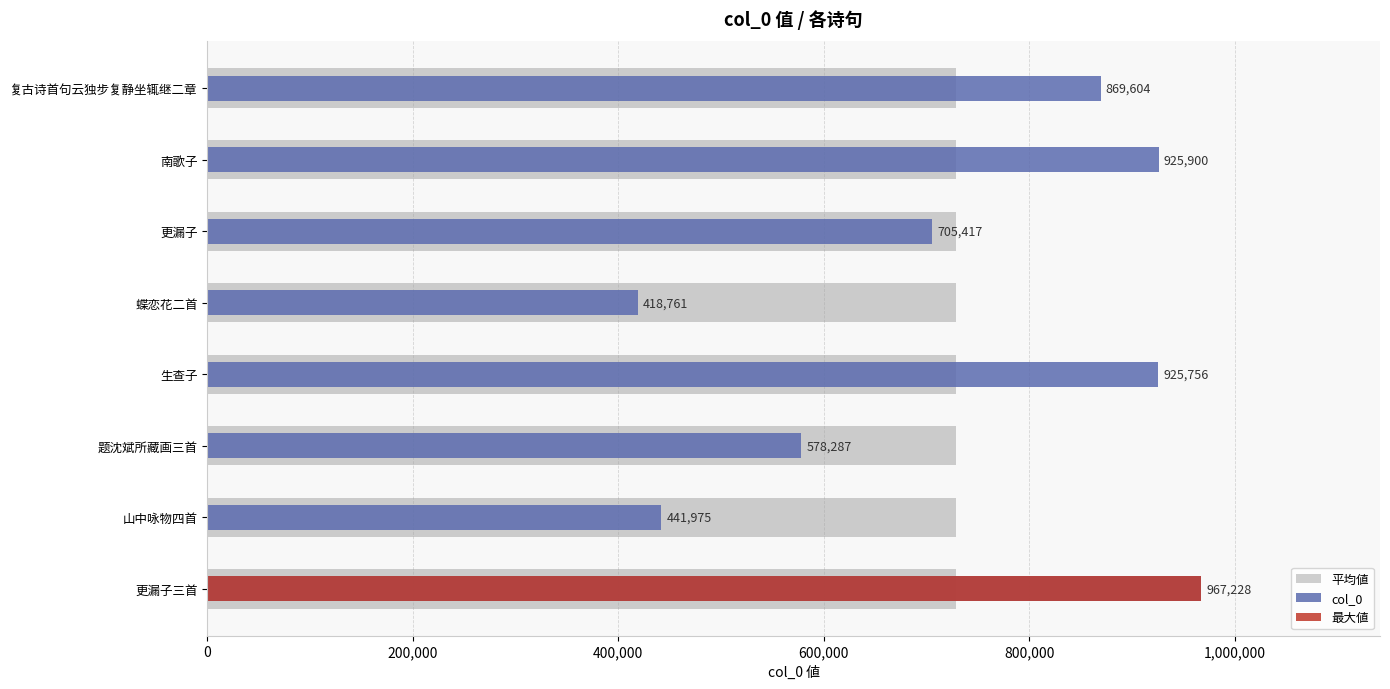

Which series has the largest range (max minus min)?

col_0